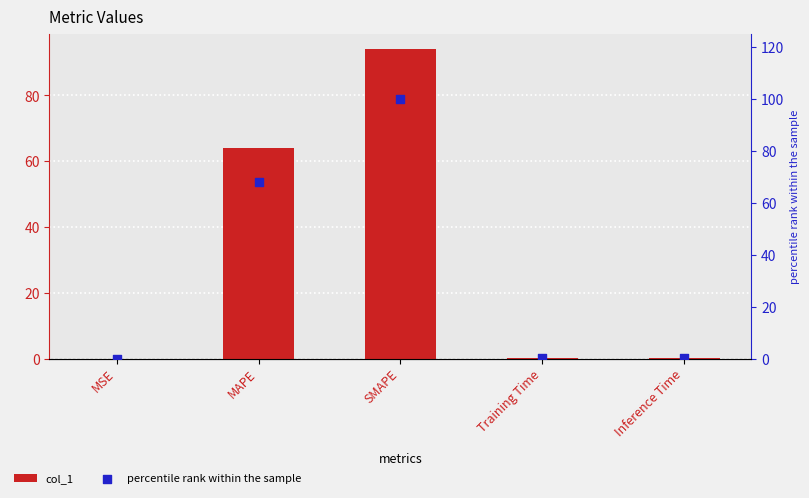

Which series reaches the maximum Y coordinate?

percentile rank within the sample